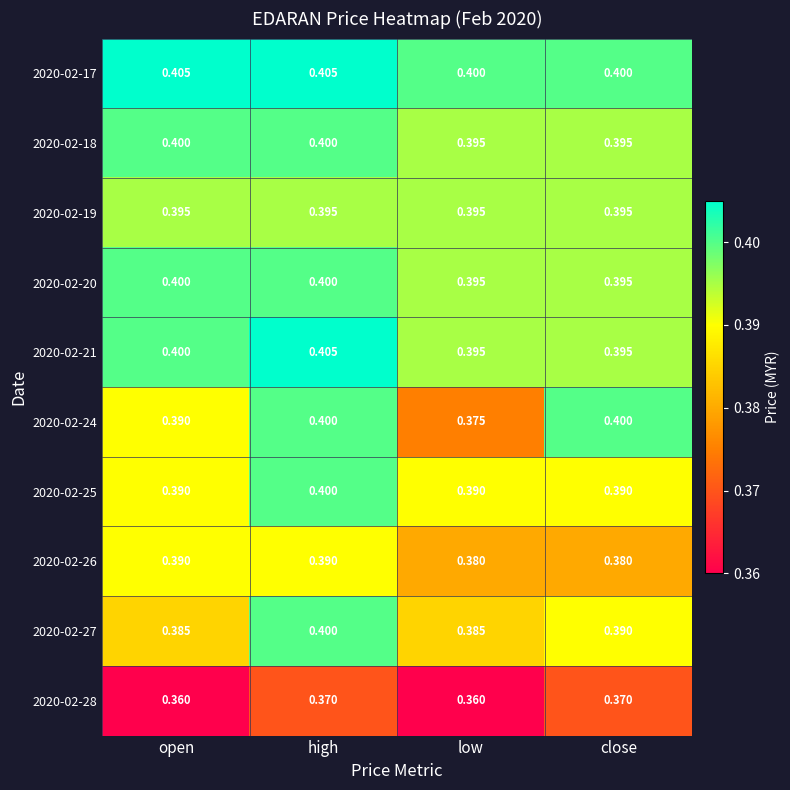

At which label does 2020-02-24 reach its minimum?

low